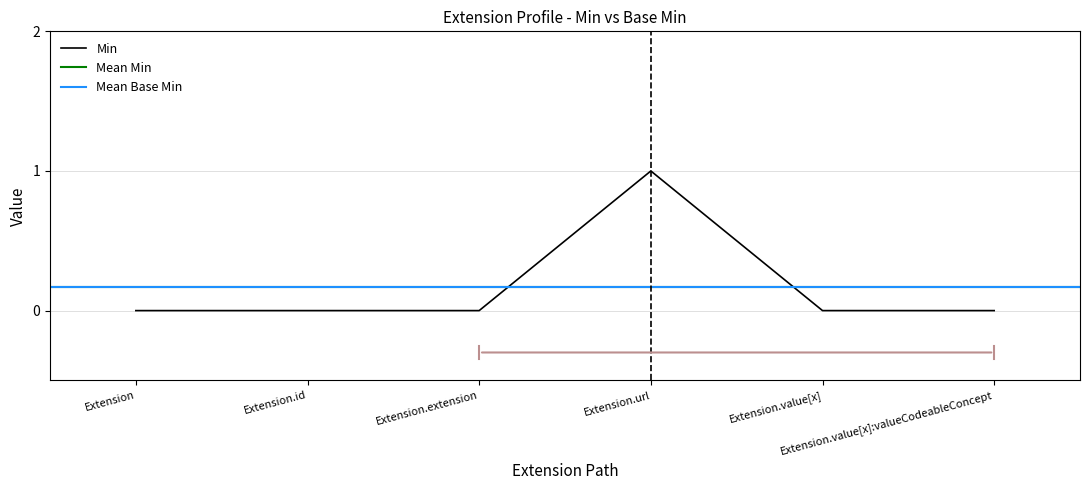

List the labels in order of value, largest first.

Extension.url, Extension, Extension.id, Extension.extension, Extension.value[x], Extension.value[x]:valueCodeableConcept